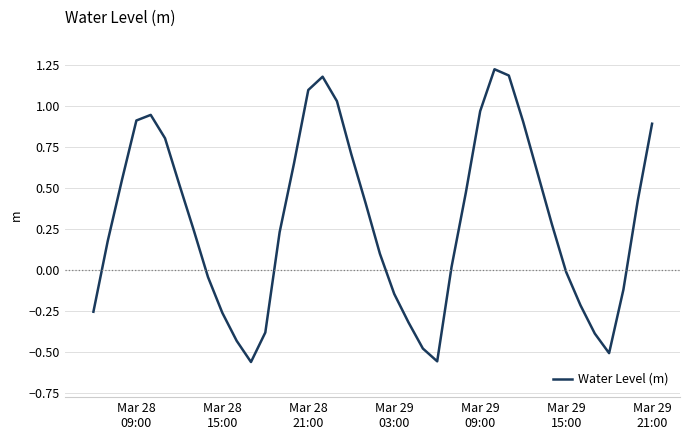

Reading left to right, transcribe all the data shown in this chart.

-0.3	0.2	0.6	0.9	0.9	0.8	0.5	0.2	-0.0	-0.3	-0.4	-0.6	-0.4	0.2	0.6	1.1	1.2	1.0	0.7	0.4	0.1	-0.1	-0.3	-0.5	-0.6	0.0	0.5	1.0	1.2	1.2	0.9	0.6	0.3	-0.0	-0.2	-0.4	-0.5	-0.1	0.4	0.9